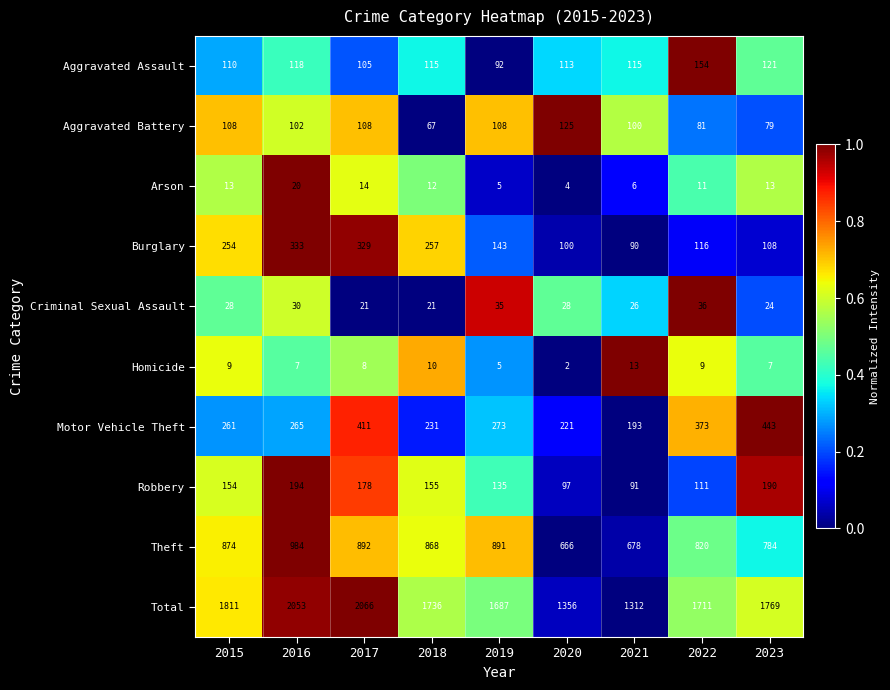

True or false: Robbery has a value of 91 at 2021.

True